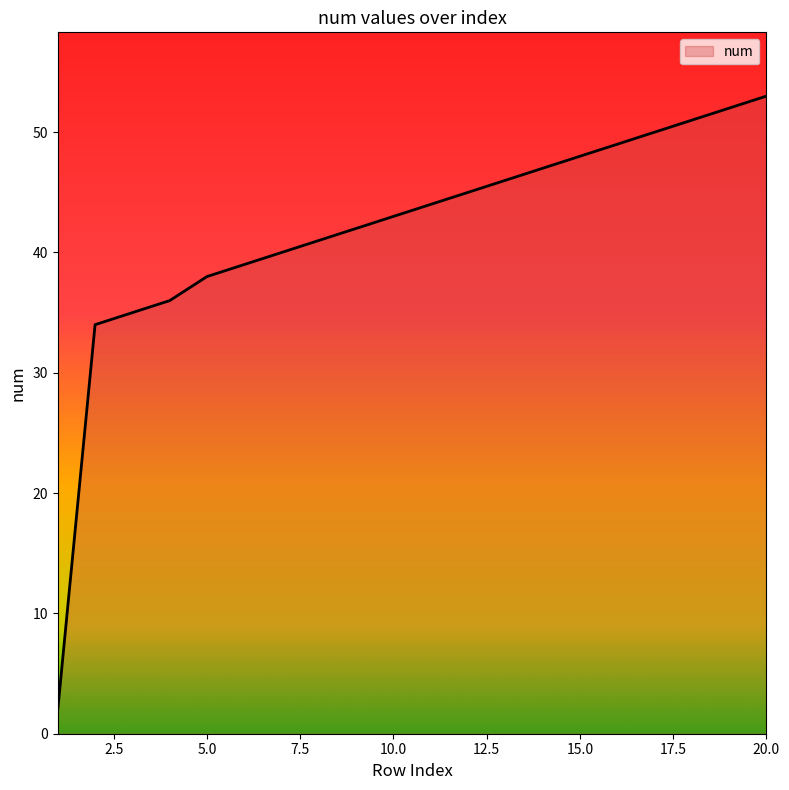

What is the difference between the maximum and minimum values?

51